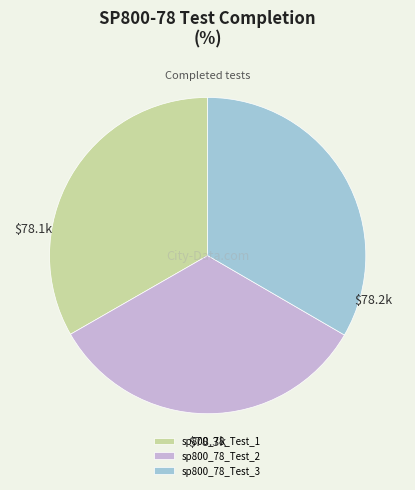

True or false: sp800_78_Test_3 accounts for 22% of the total.

False